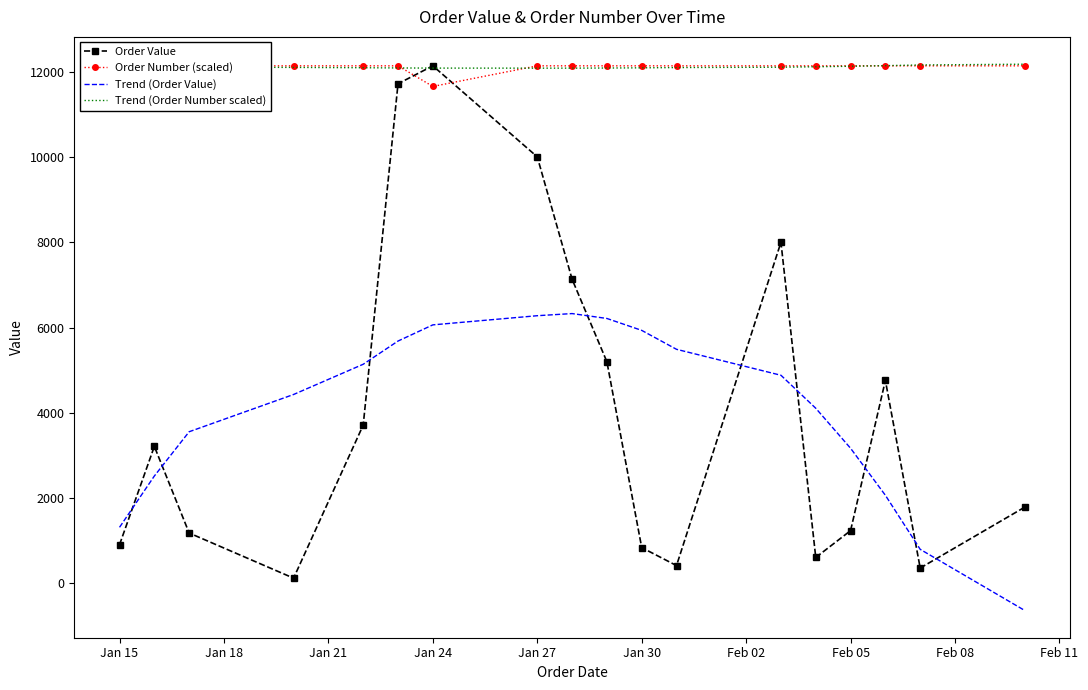

What is the maximum value for Order Value?

12135.0